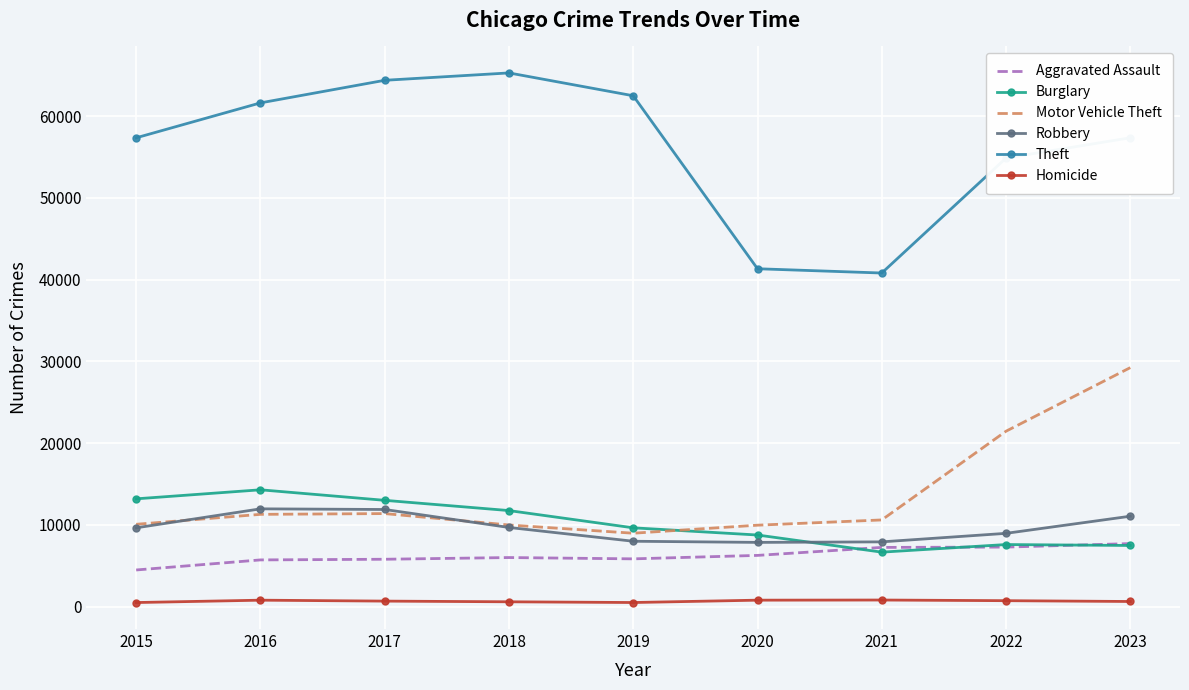

What is the difference between the highest and lowest values at 2020?

40545